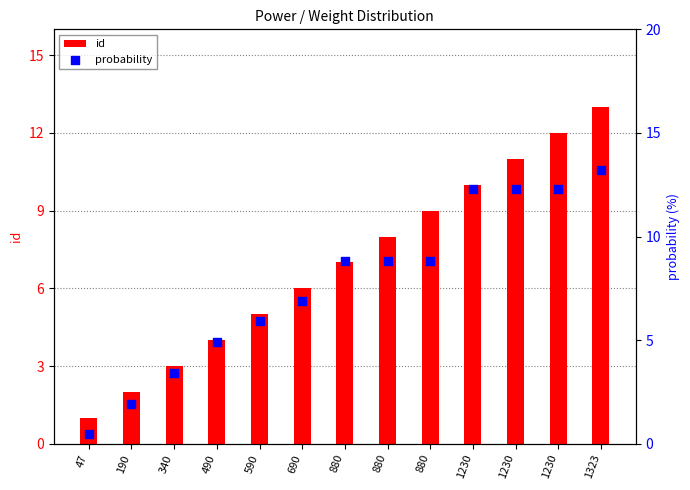

Is the value of id at 880 greater than the value of probability at 880?

No